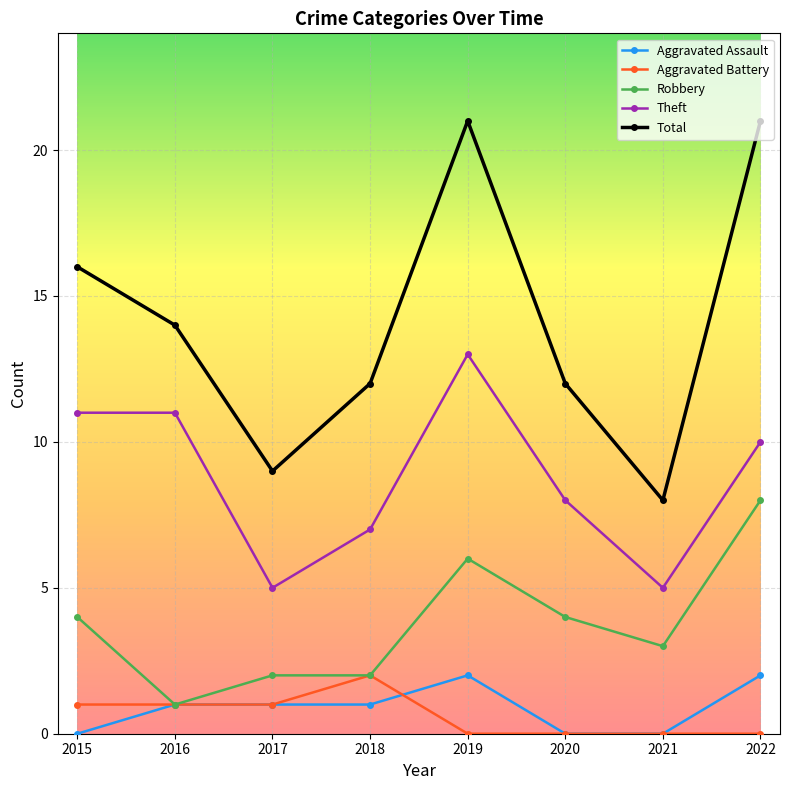

Reading left to right, extract all data points from this chart.

Aggravated Assault: 2015=0	2016=1	2017=1	2018=1	2019=2	2020=0	2021=0	2022=2
Aggravated Battery: 2015=1	2016=1	2017=1	2018=2	2019=0	2020=0	2021=0	2022=0
Robbery: 2015=4	2016=1	2017=2	2018=2	2019=6	2020=4	2021=3	2022=8
Theft: 2015=11	2016=11	2017=5	2018=7	2019=13	2020=8	2021=5	2022=10
Total: 2015=16	2016=14	2017=9	2018=12	2019=21	2020=12	2021=8	2022=21